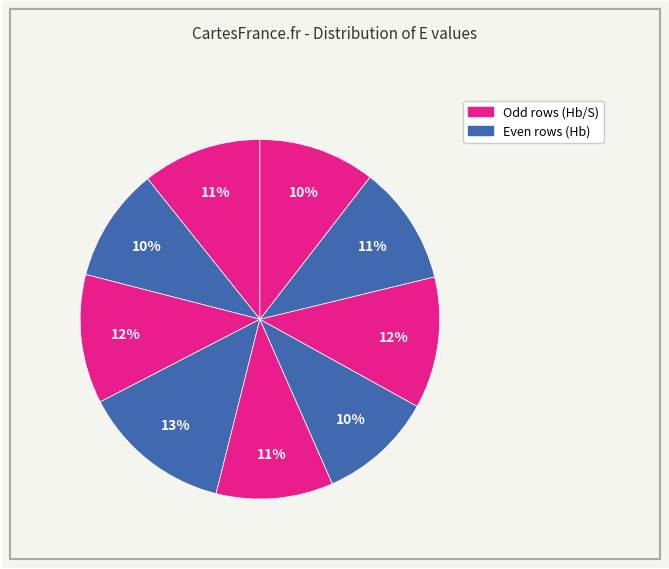

Count the number of slices in the pie.

9